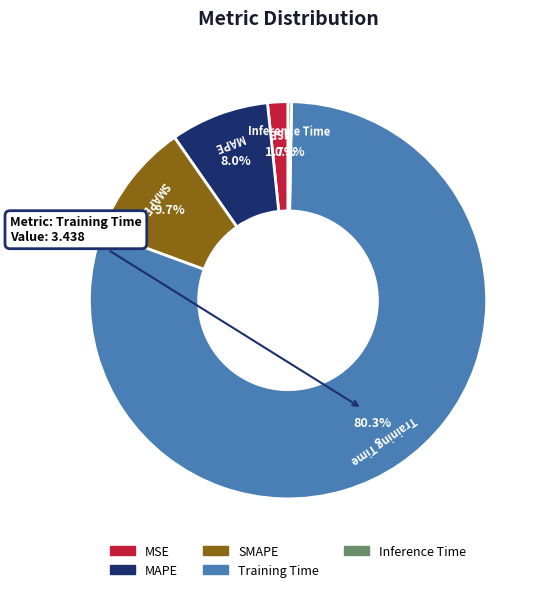

Does SMAPE account for over 50% of the chart?

No